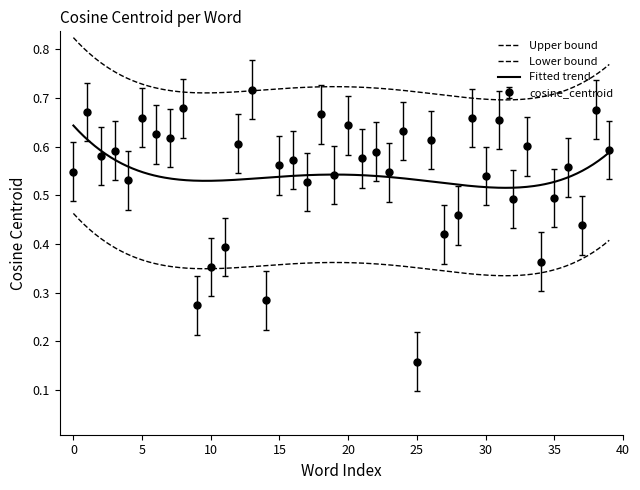

Where is cosine_centroid nearest to the value 0?

25